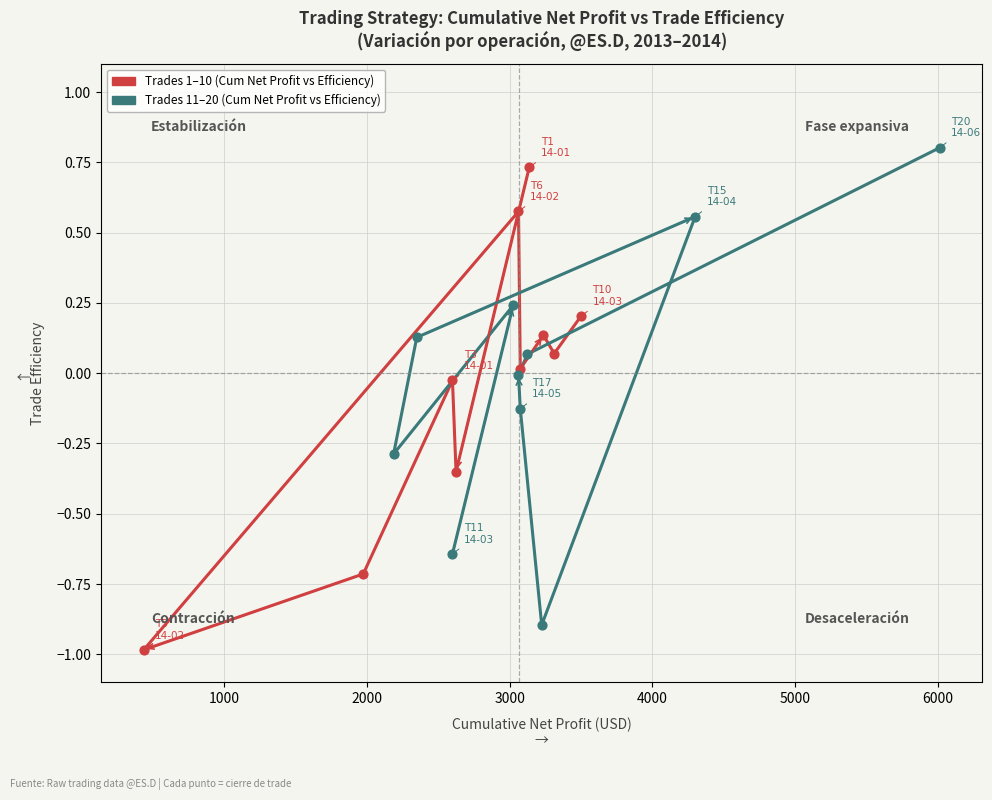

Which series has the largest total across all categories?

Trades 11–20